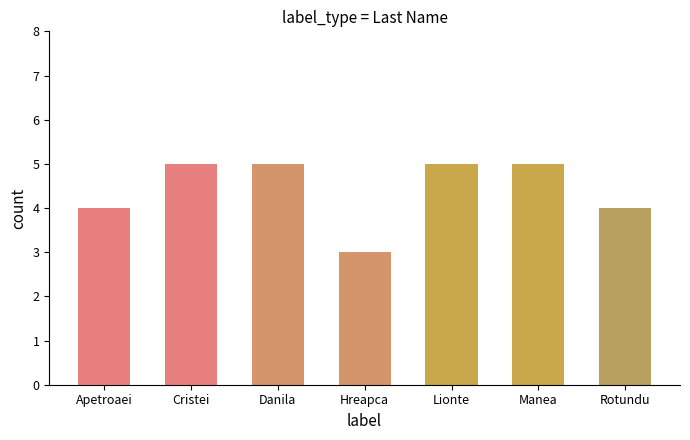

Approximately how many times larger is the value at Rotundu compared to Lionte?

0.8